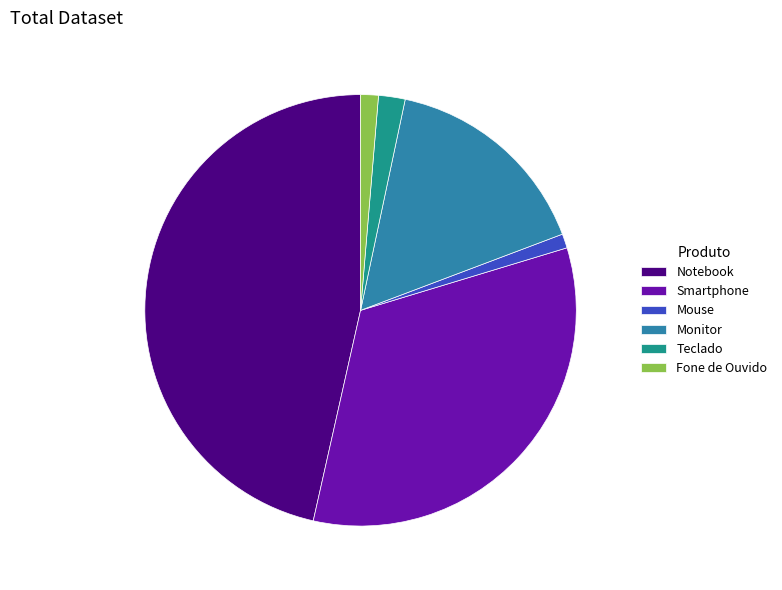

Do Monitor and Smartphone together represent more than half of the pie?

No